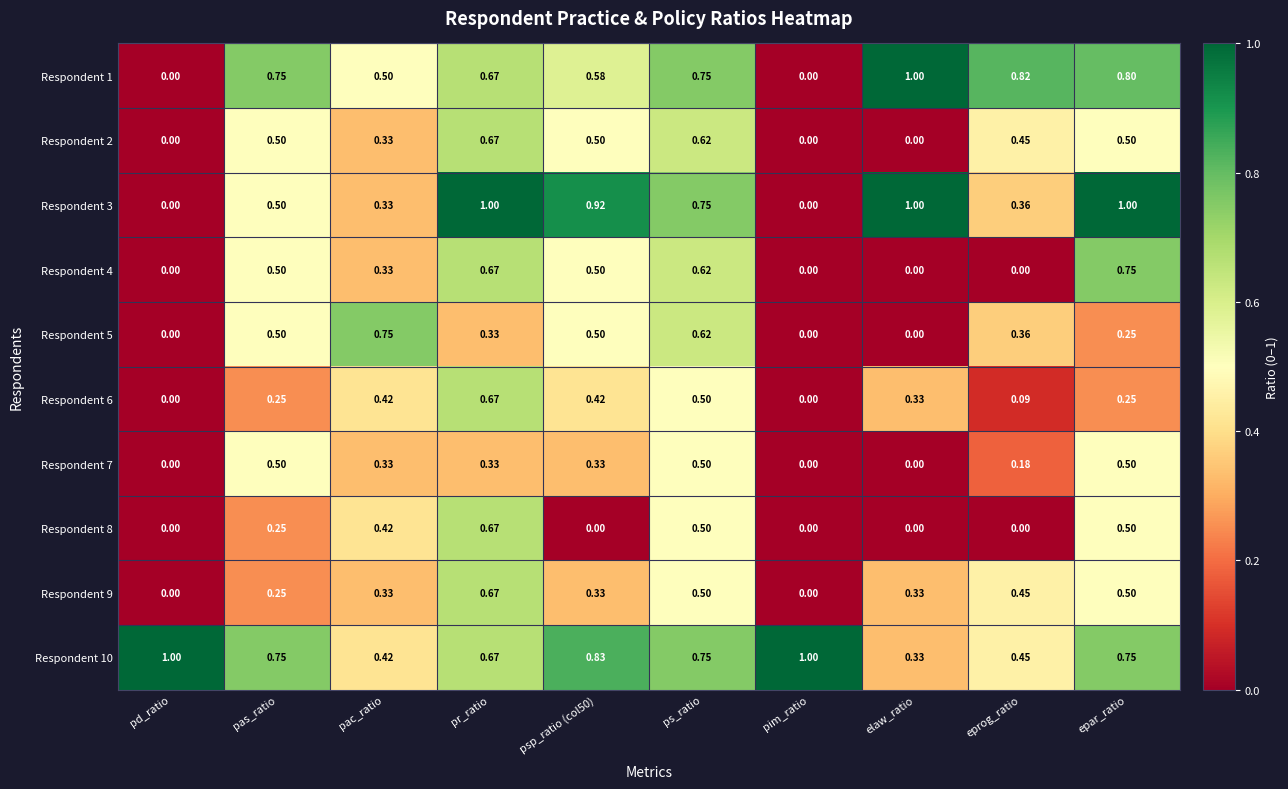

What is the total value across all series at pim_ratio?

1.0